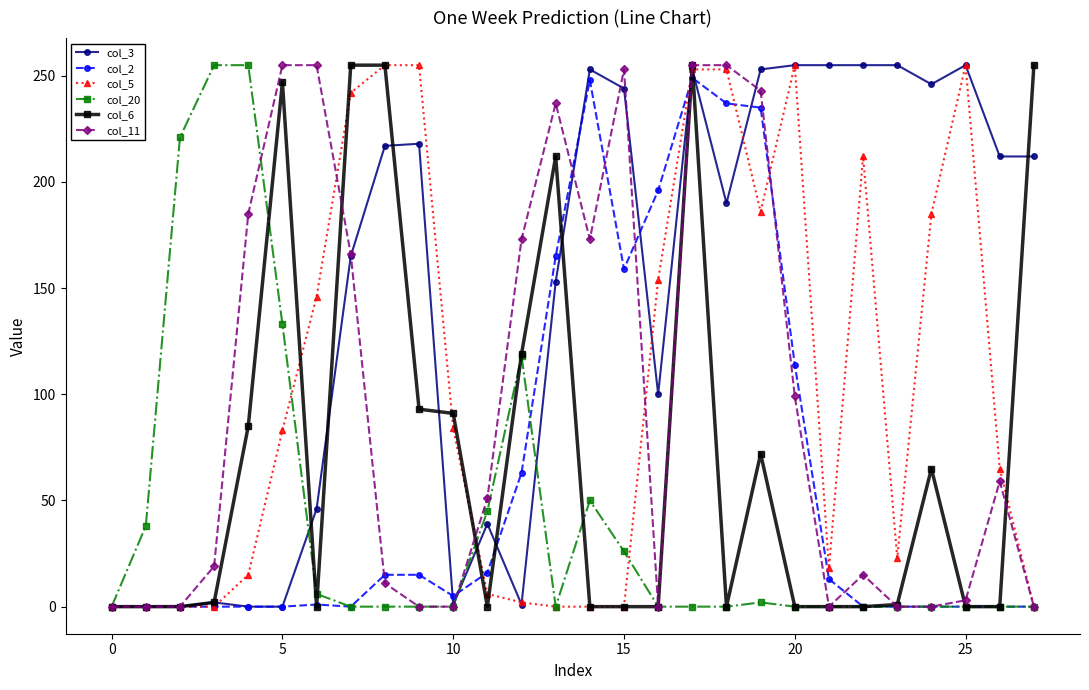

What is the maximum value shown in the chart?

255